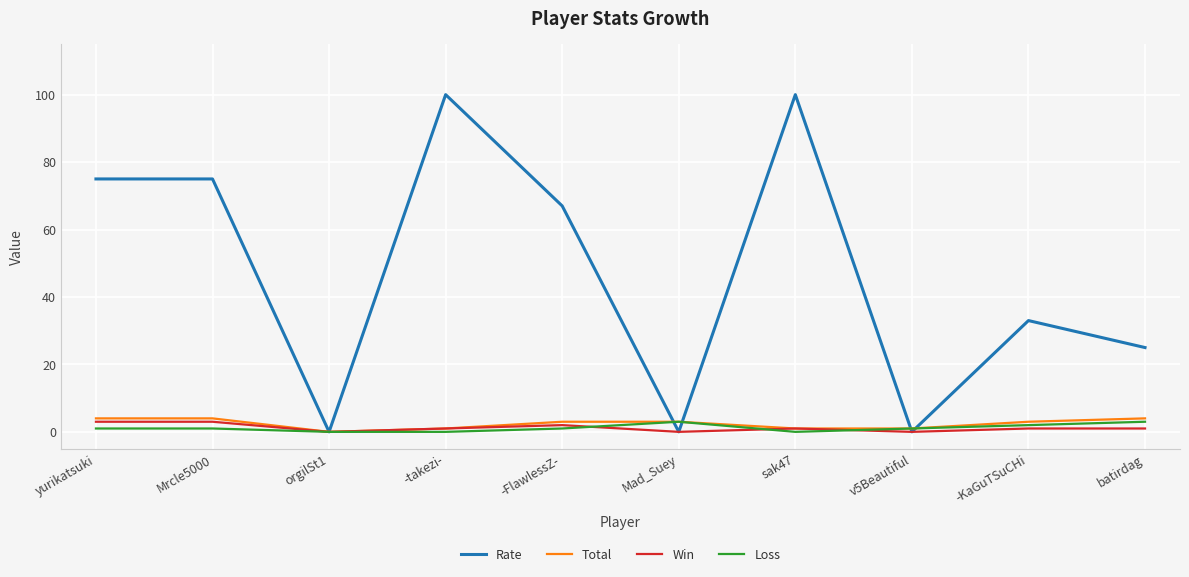

At how many categories does at least one series exceed 43?

5